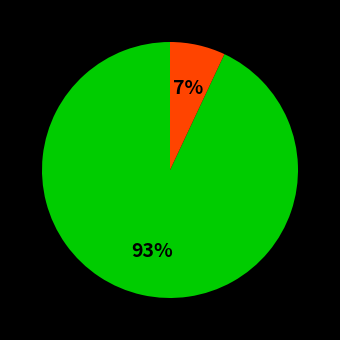

Does any single category account for the majority?

Yes